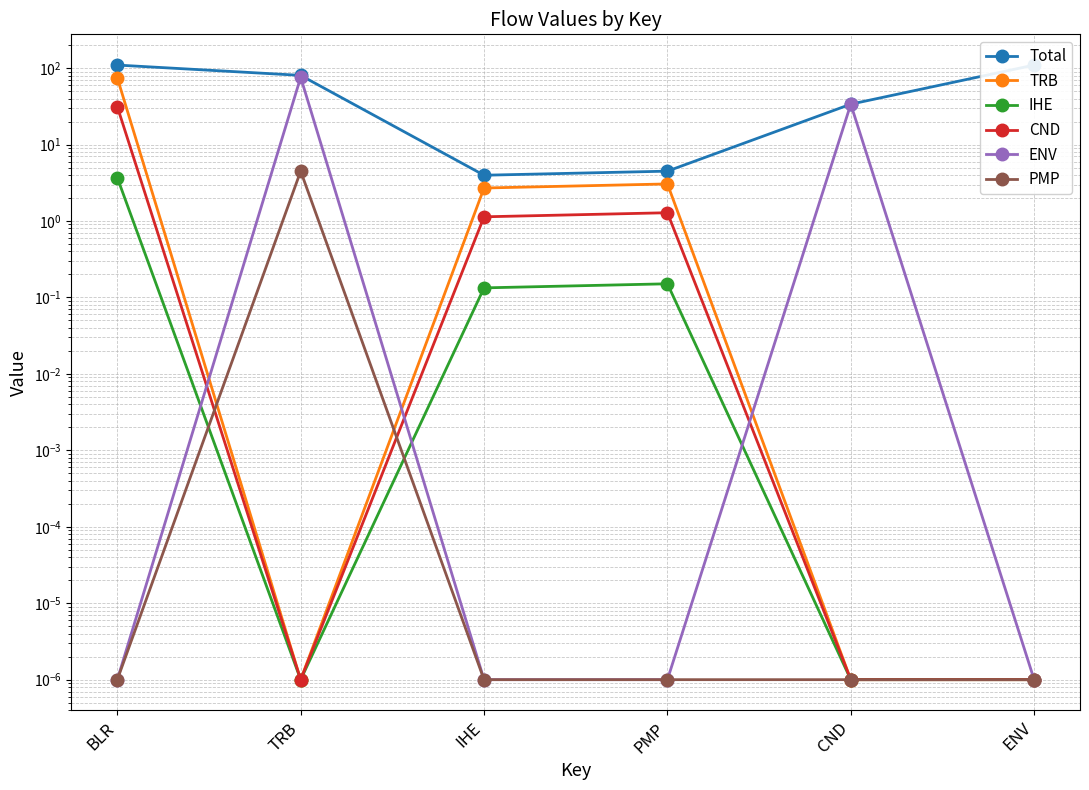

Which category has the lowest value in the CND series?

TRB